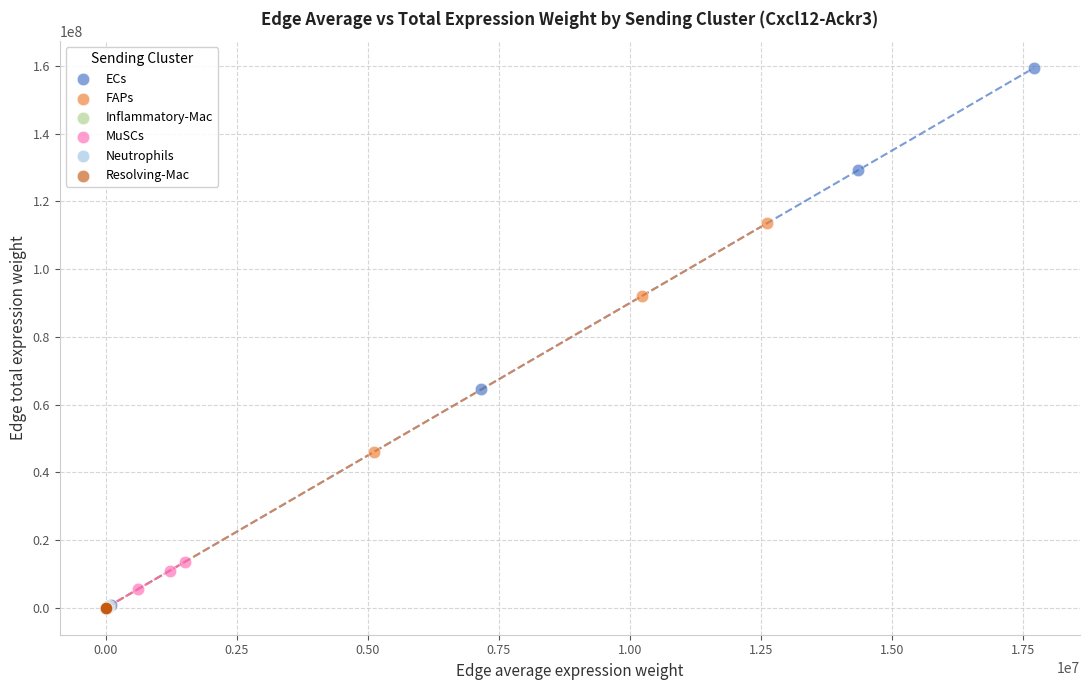

Which series contains the highest Y value?

ECs